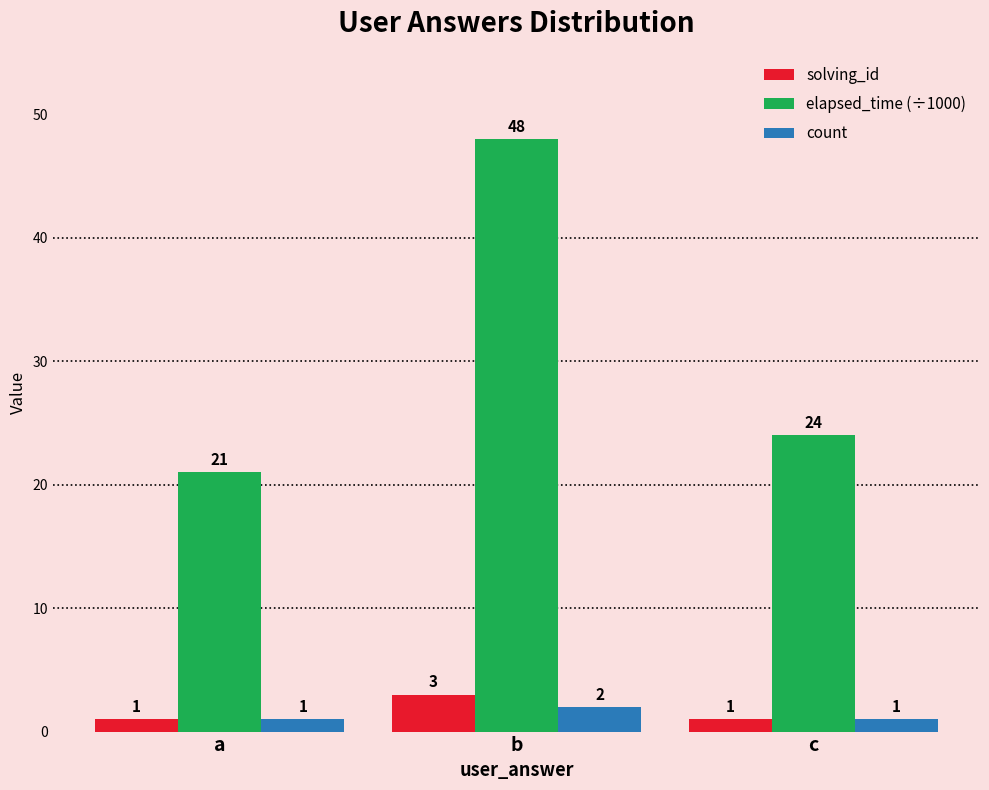

List the series in order of their peak value, lowest first.

count, solving_id, elapsed_time (÷1000)